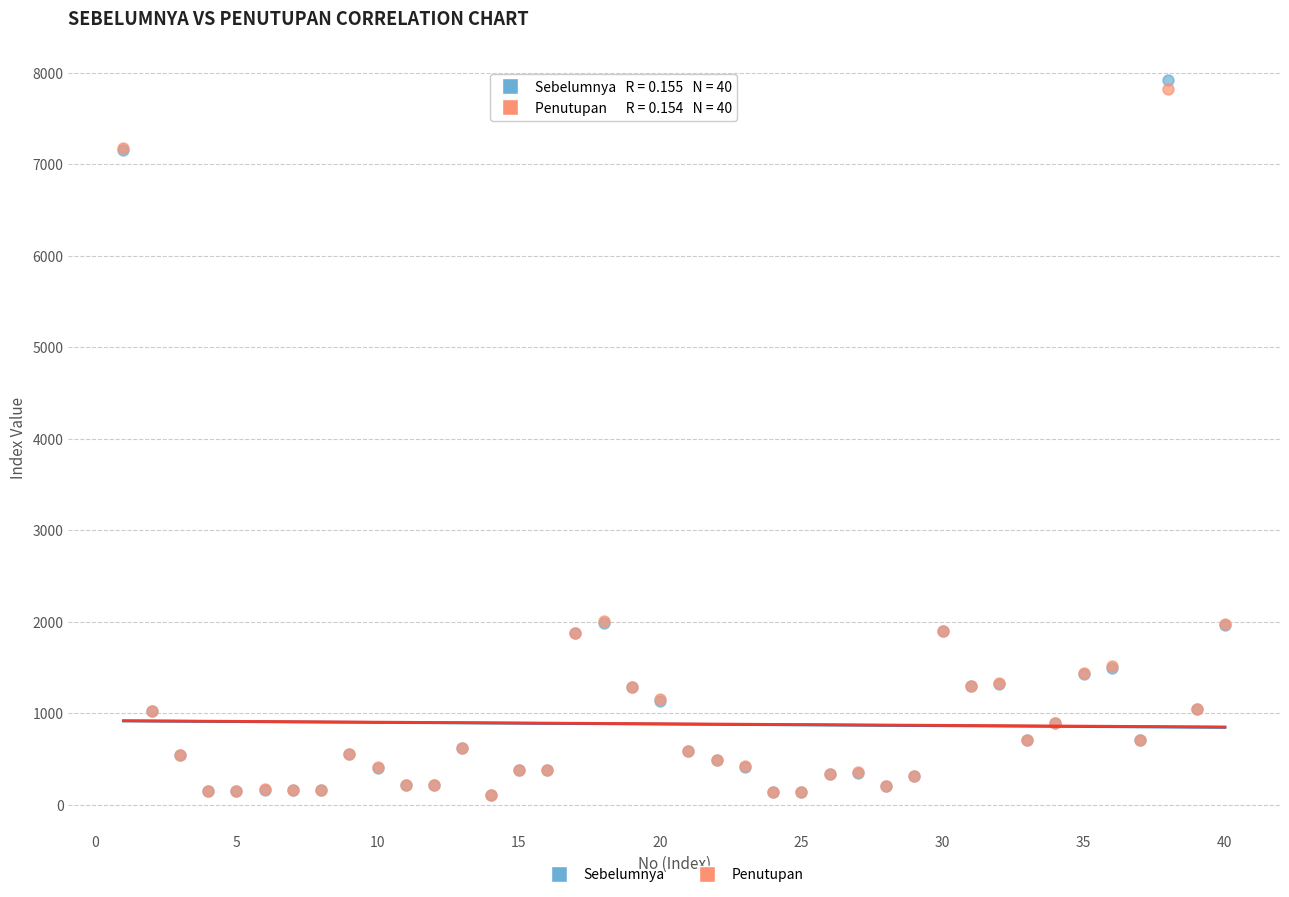

What are all the series names shown in the legend?

Sebelumnya, Penutupan